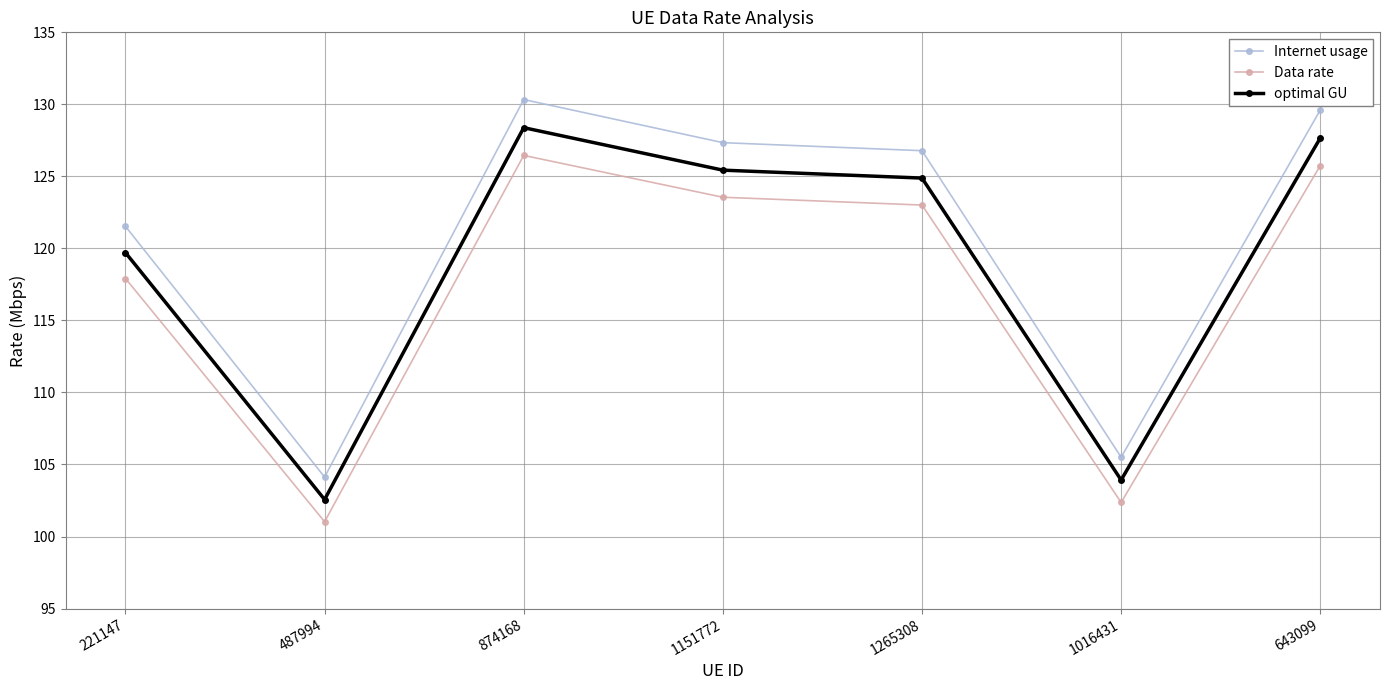

Where is optimal GU nearest to the value 115?

221147